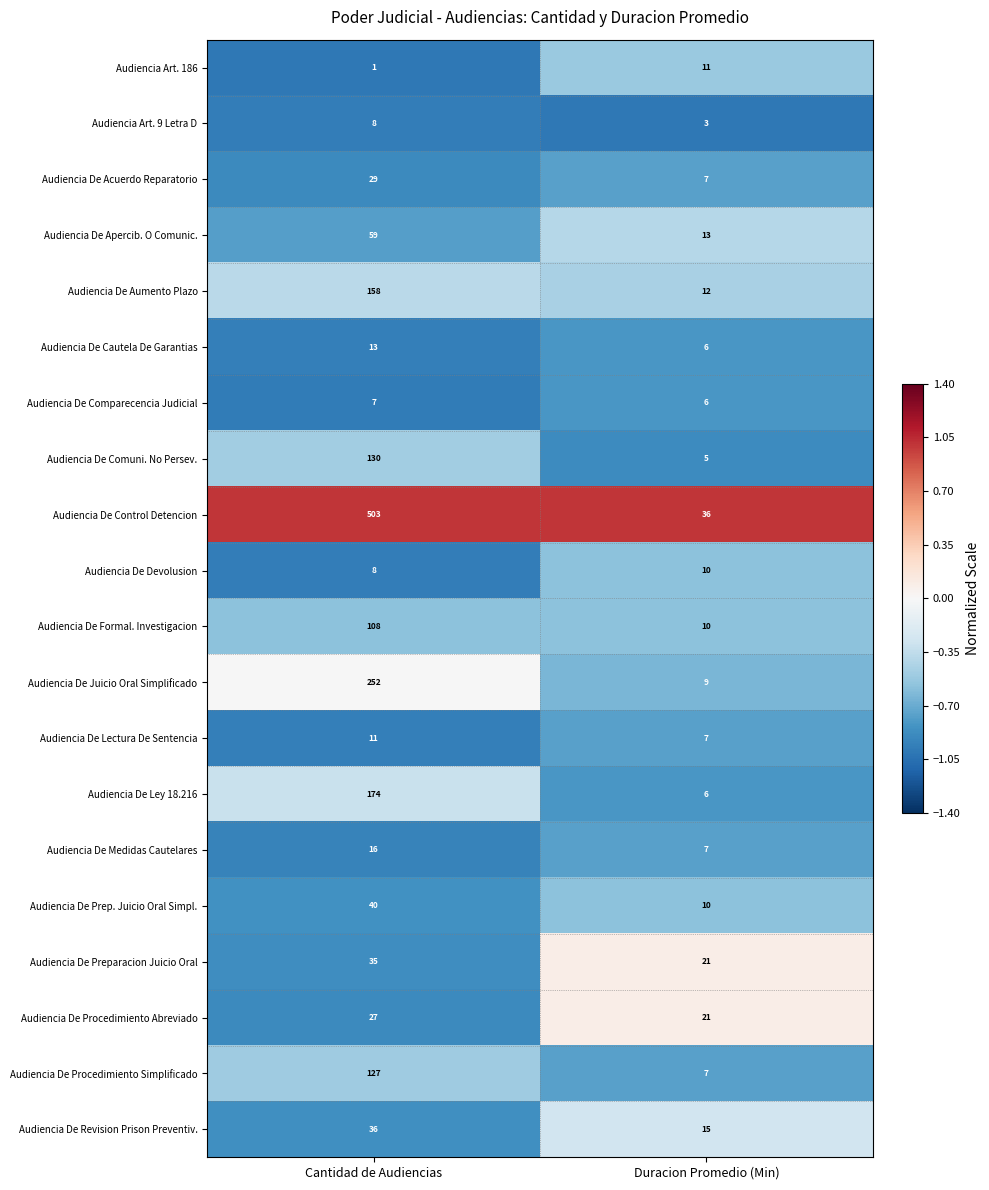

What is the sum of all Audiencia De Procedimiento Abreviado values?

48